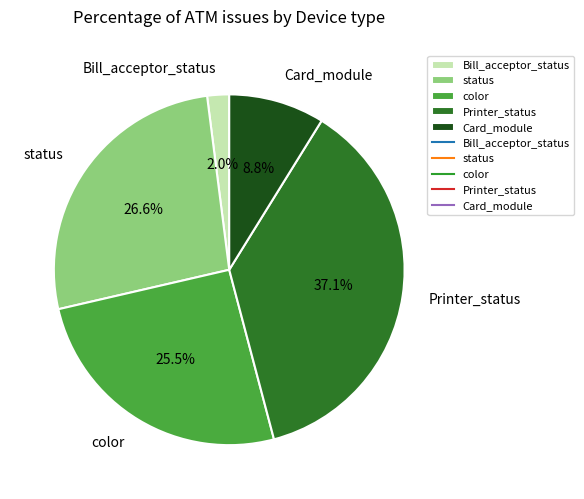

Between color and status, which is larger?

status